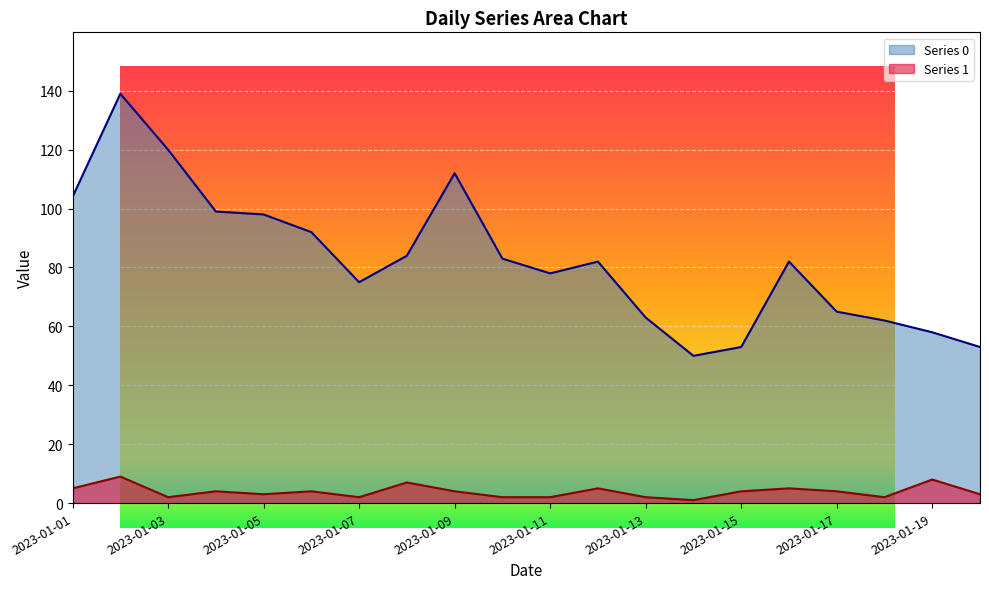

At 2023-01-20, list the series in order from largest to smallest.

Series 0, Series 1